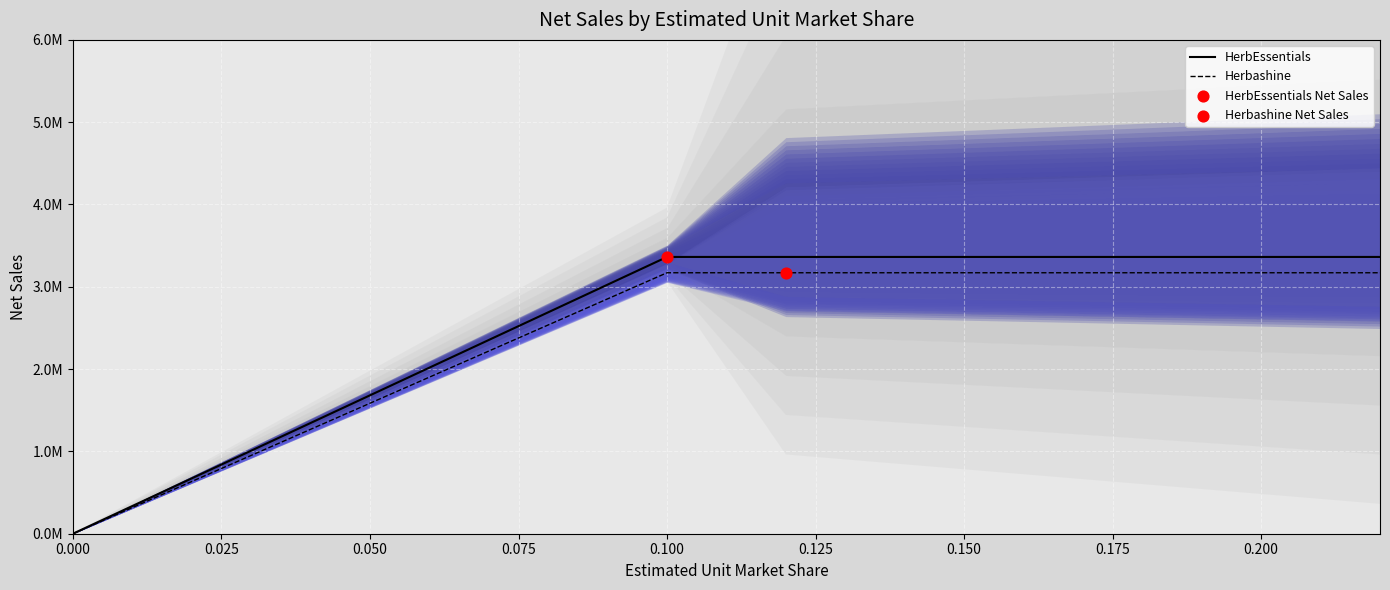

At how many categories does at least one series exceed 1715569?

3